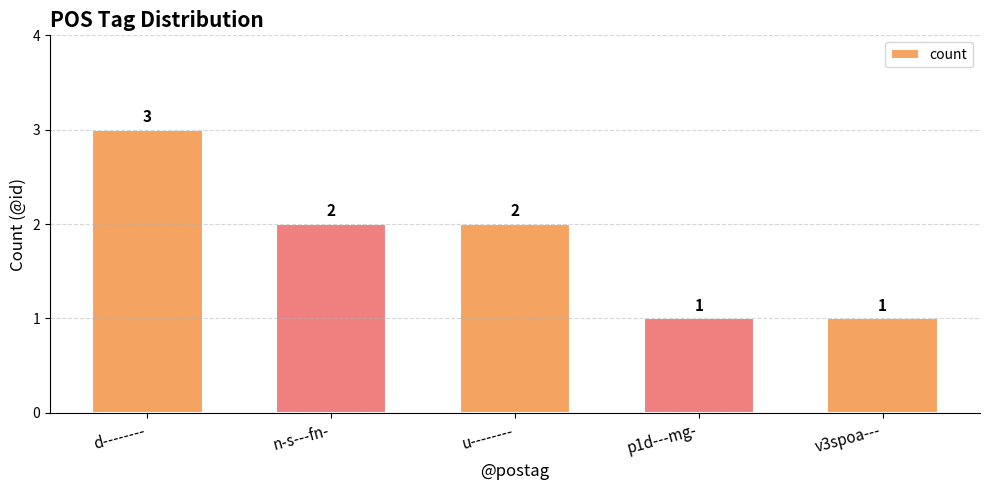

How many bars are there in total?

5